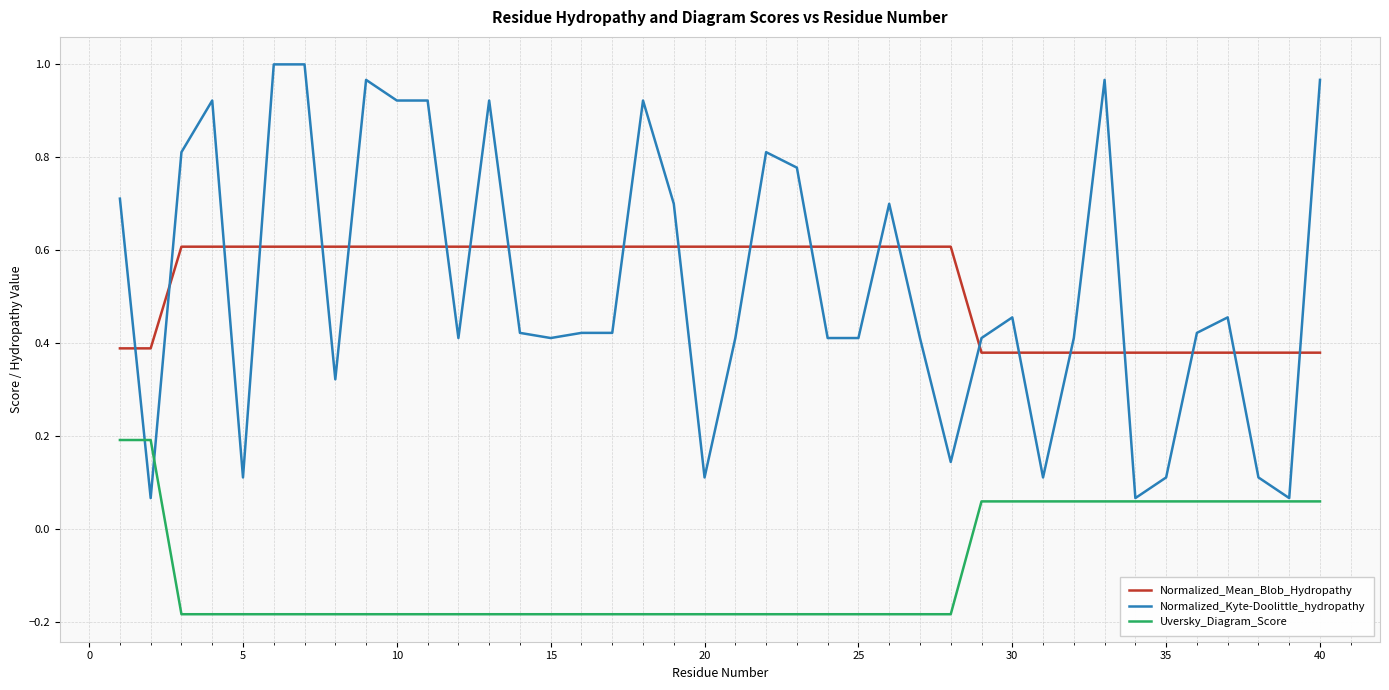

At how many categories does at least one series exceed 0?

40